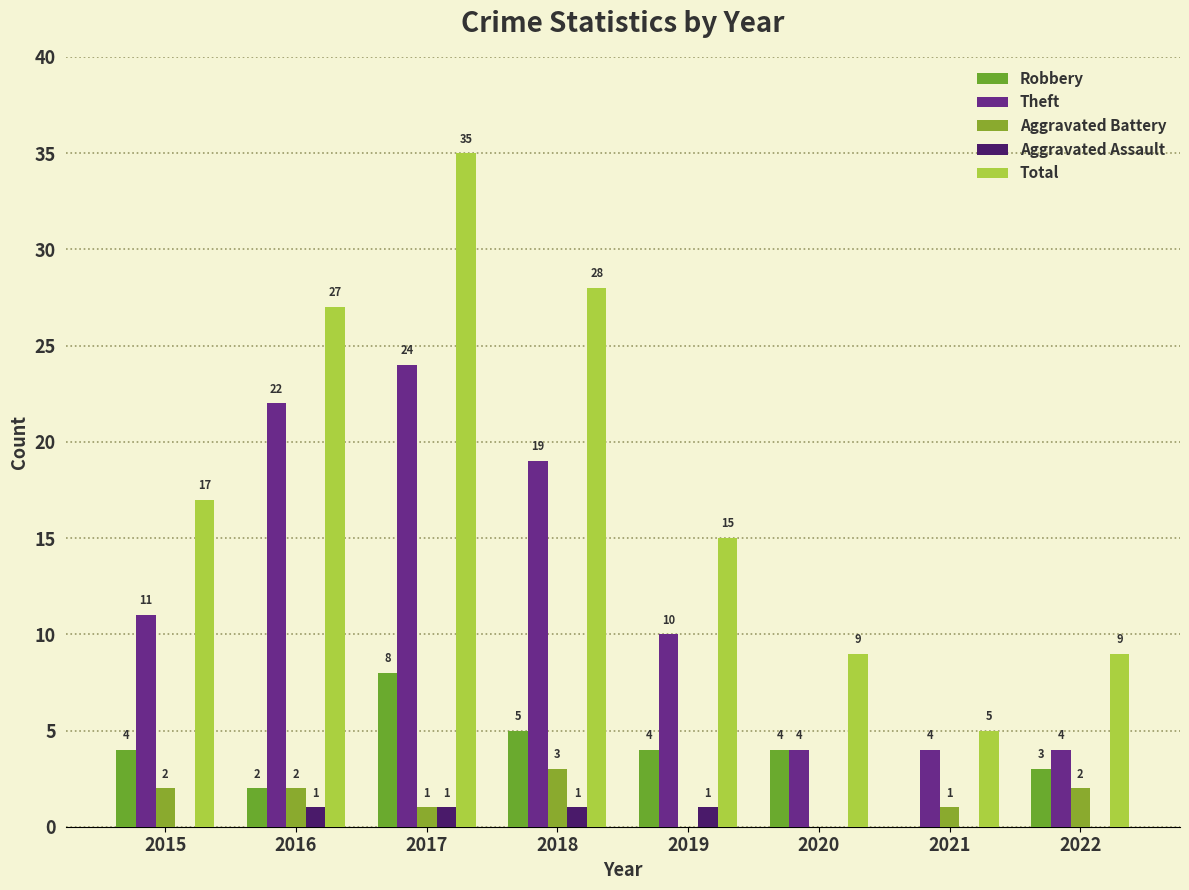

How many positive values does the Aggravated Assault series have?

4